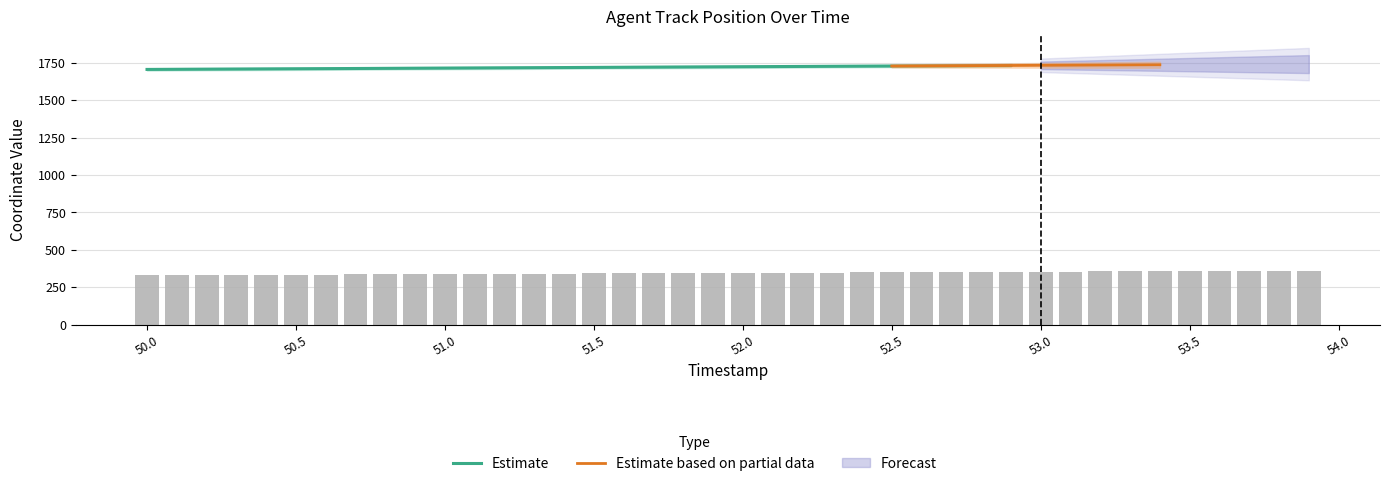

Rank the categories by value from lowest to highest.

50.0, 50.1, 50.2, 50.3, 50.4, 50.5, 50.6, 50.7, 50.8, 50.9, 51.0, 51.1, 51.2, 51.3, 51.4, 51.5, 51.6, 51.7, 51.8, 51.9, 52.0, 52.1, 52.2, 52.3, 52.4, 52.5, 52.6, 52.7, 52.8, 52.9, 53.0, 53.1, 53.2, 53.3, 53.4, 53.5, 53.6, 53.7, 53.8, 53.9